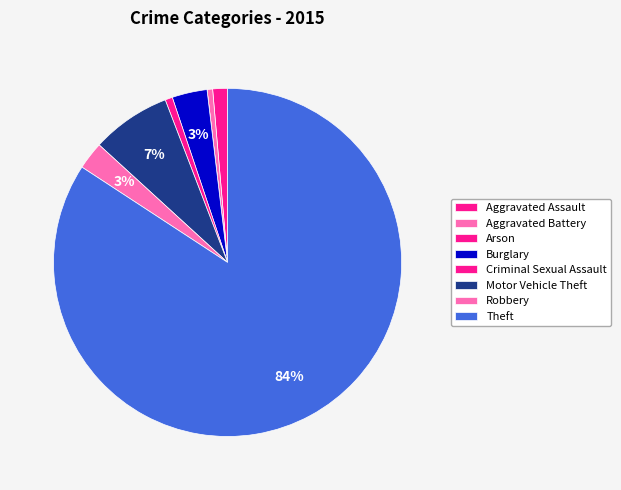

What is the majority slice?

Theft